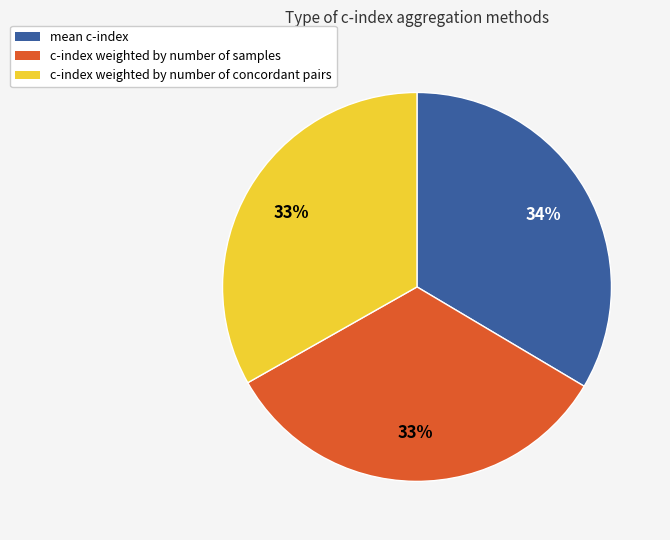

To the nearest percent, what is the combined percentage of mean c-index and c-index weighted by number of concordant pairs?

67%